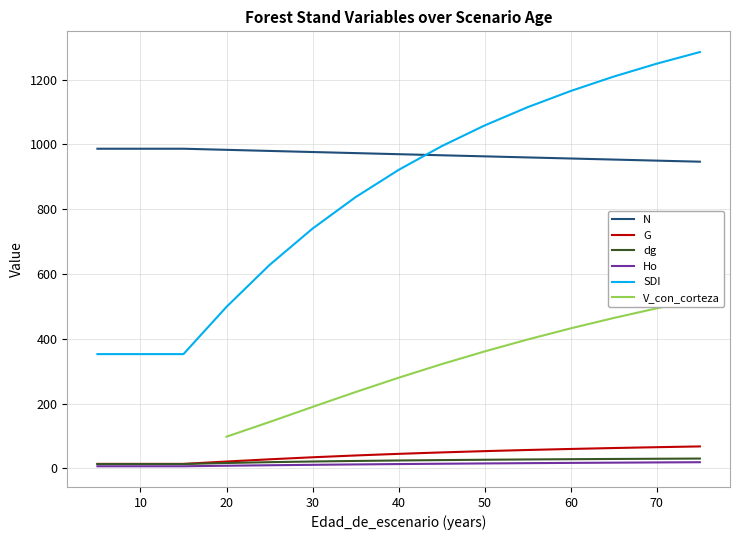

What is the maximum value for SDI?

1285.3